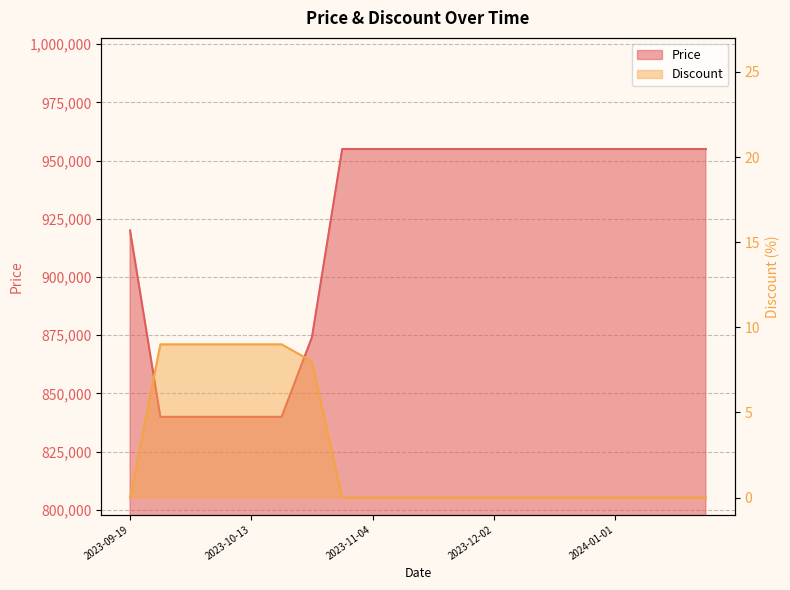

Reading left to right, what are all the values shown in this chart?

Price: 2023-09-19=920000	2023-09-25=839900	2023-10-01=839900	2023-10-09=839900	2023-10-13=839900	2023-10-17=839900	2023-10-24=874000	2023-10-28=955000	2023-11-04=955000	2023-11-11=955000	2023-11-18=955000	2023-11-25=955000	2023-12-02=955000	2023-12-09=955000	2023-12-16=955000	2023-12-23=955000	2024-01-01=955000	2024-01-08=955000	2024-01-15=955000	2024-01-22=955000
Discount: 2023-09-19=0	2023-09-25=9	2023-10-01=9	2023-10-09=9	2023-10-13=9	2023-10-17=9	2023-10-24=8	2023-10-28=0	2023-11-04=0	2023-11-11=0	2023-11-18=0	2023-11-25=0	2023-12-02=0	2023-12-09=0	2023-12-16=0	2023-12-23=0	2024-01-01=0	2024-01-08=0	2024-01-15=0	2024-01-22=0